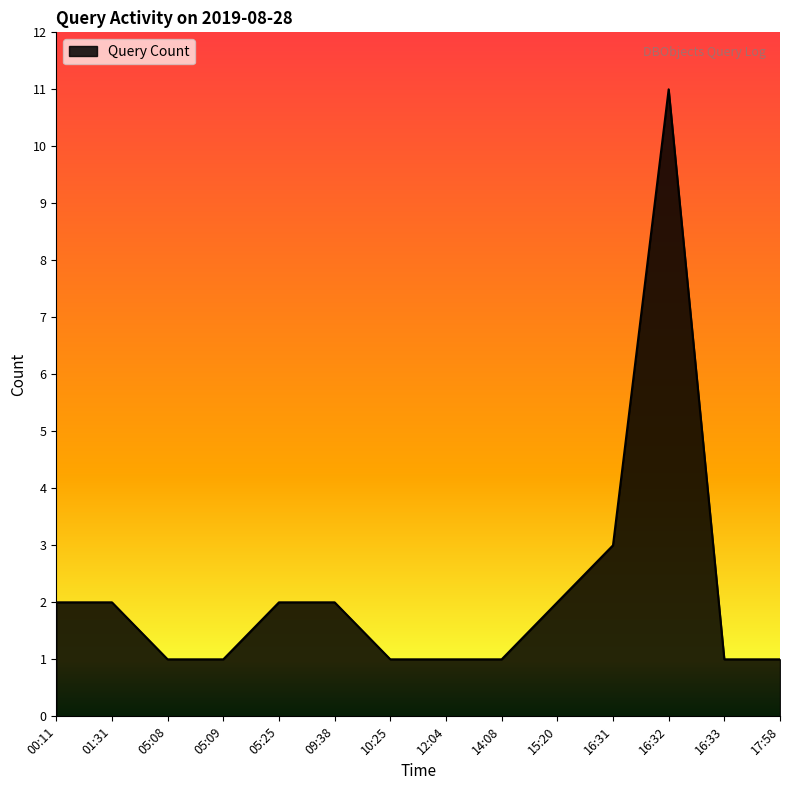

What is the difference between the maximum and minimum values?

10